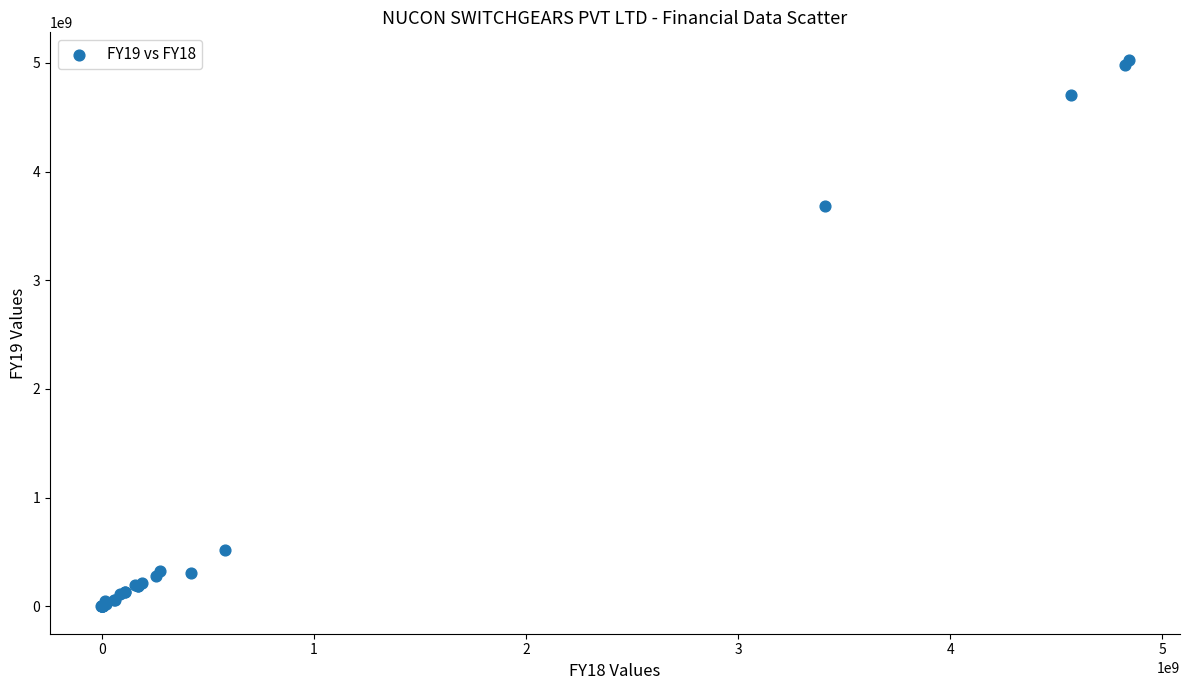

What Y value in the scatter plot is closest to 2514517057?

3682846030.0